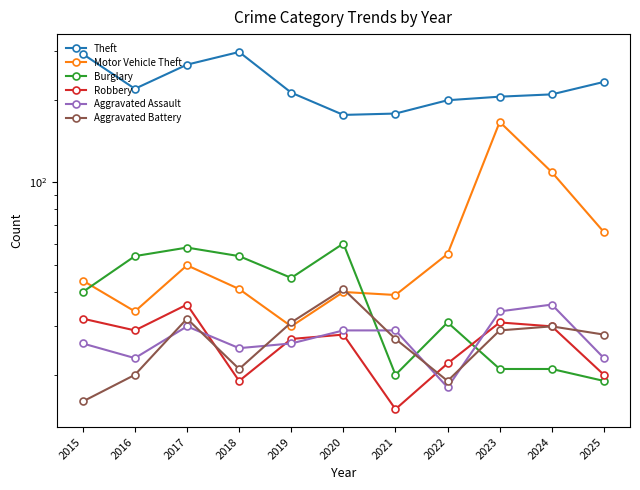

Rank the categories by Theft value from highest to lowest.

2018, 2015, 2017, 2025, 2016, 2019, 2024, 2023, 2022, 2021, 2020